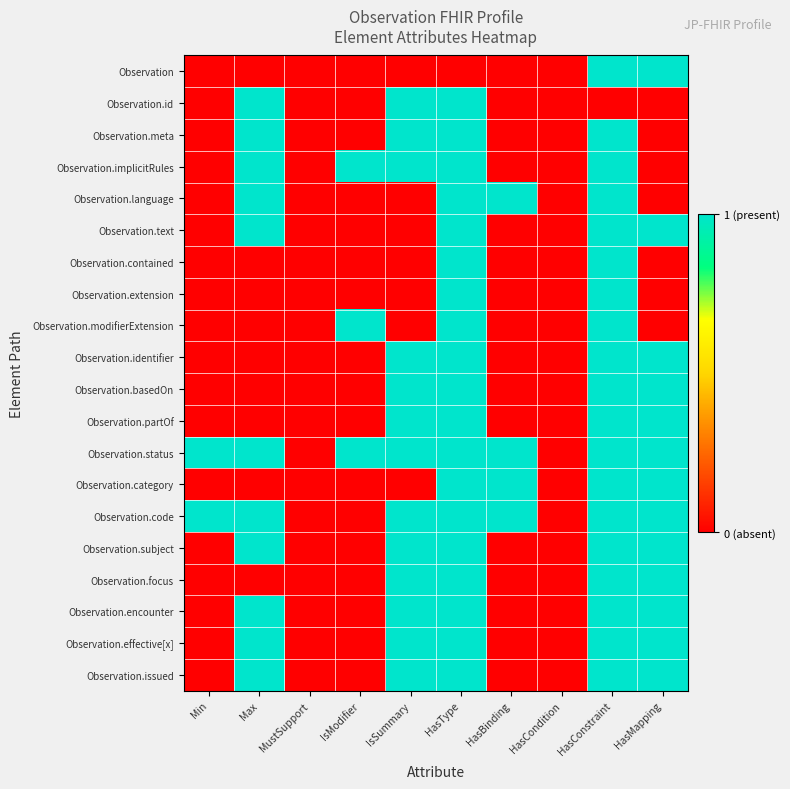

What is the maximum value shown in the chart?

1